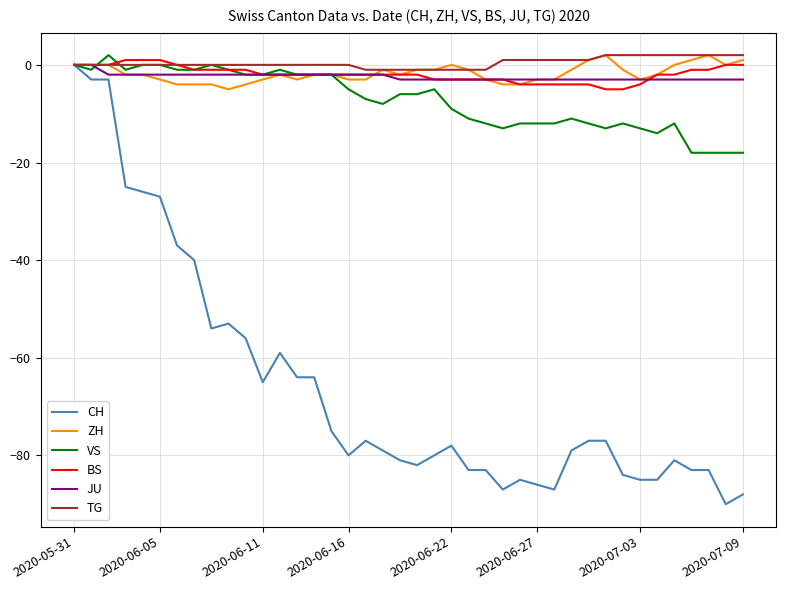

What is the minimum value shown in the chart?

-90